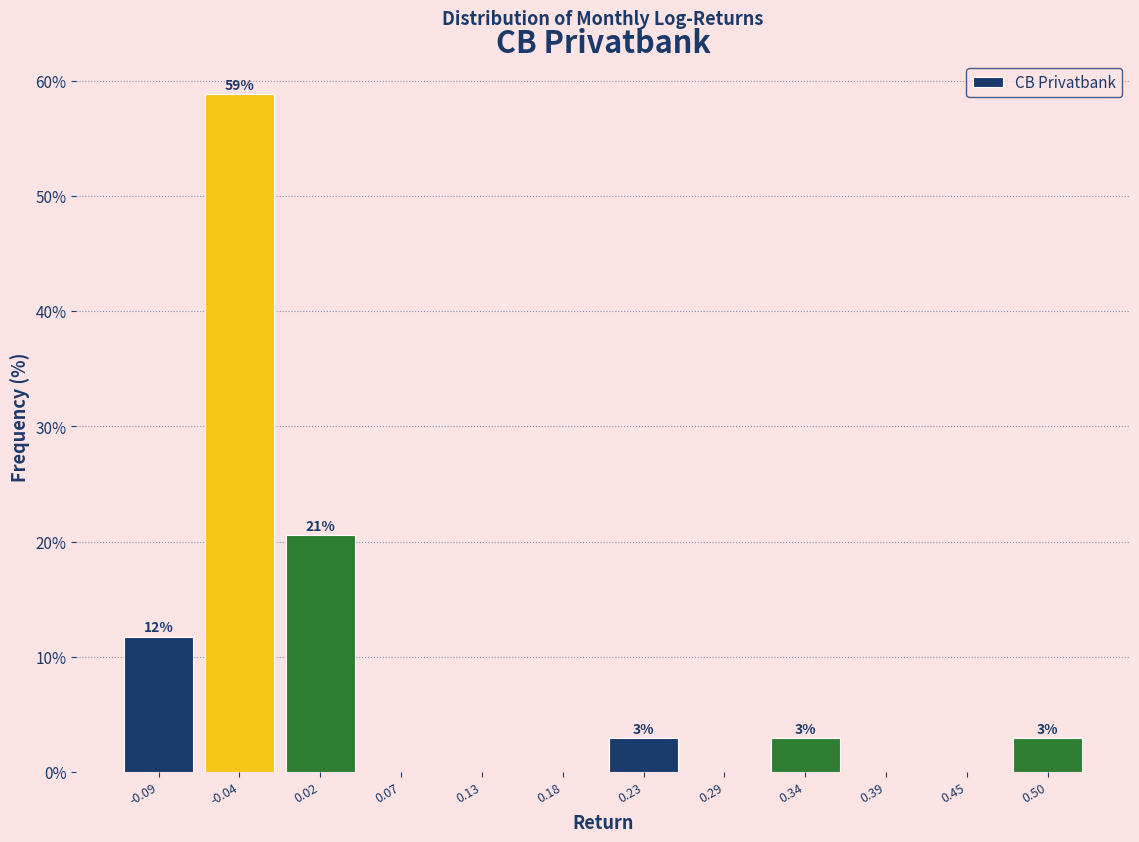

Are the bars horizontal?

No